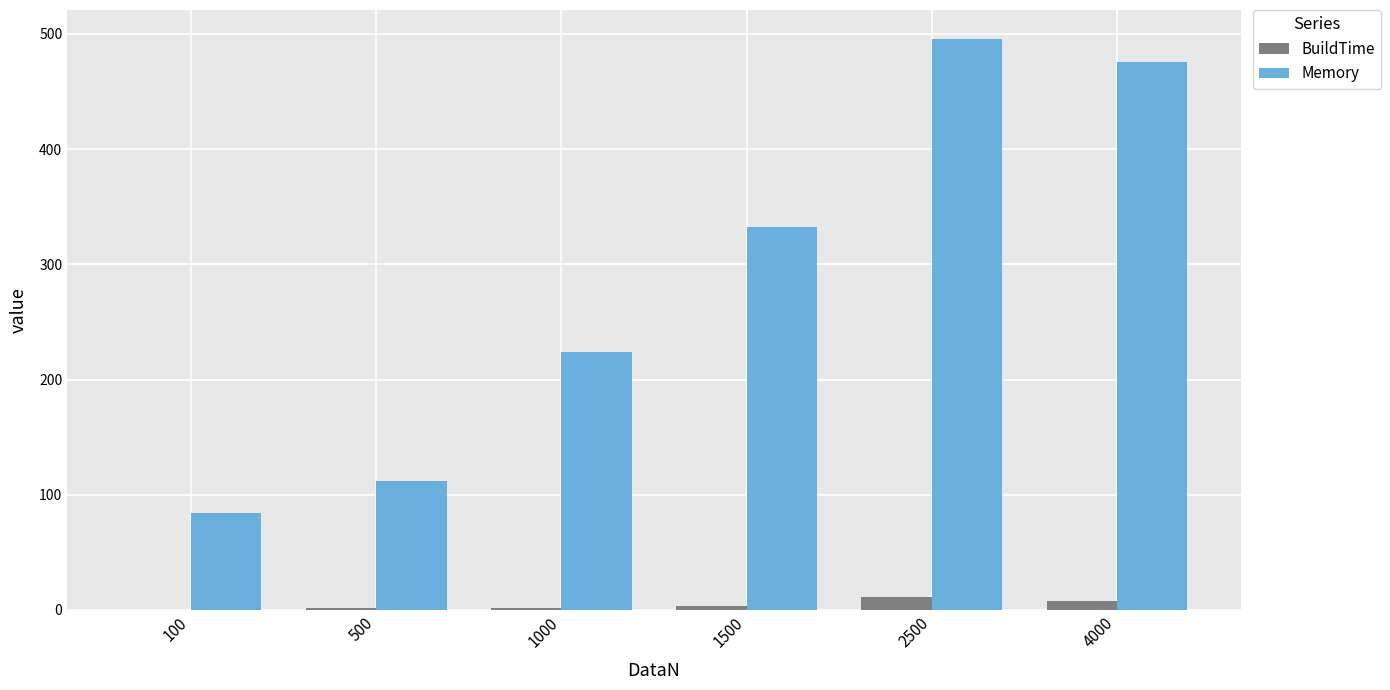

What is the sum of all BuildTime values?

26.2